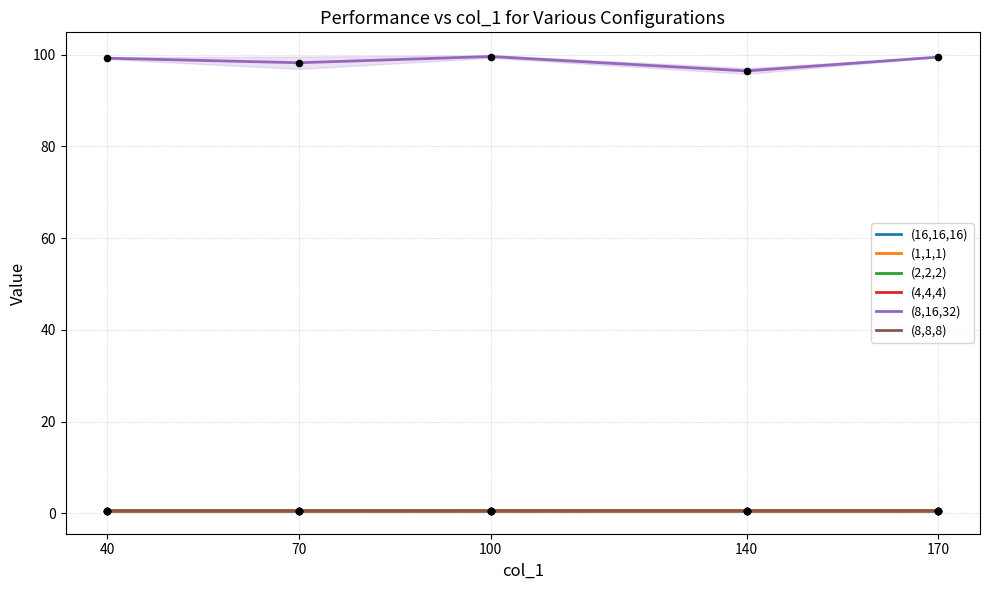

At how many categories does at least one series exceed 83?

5